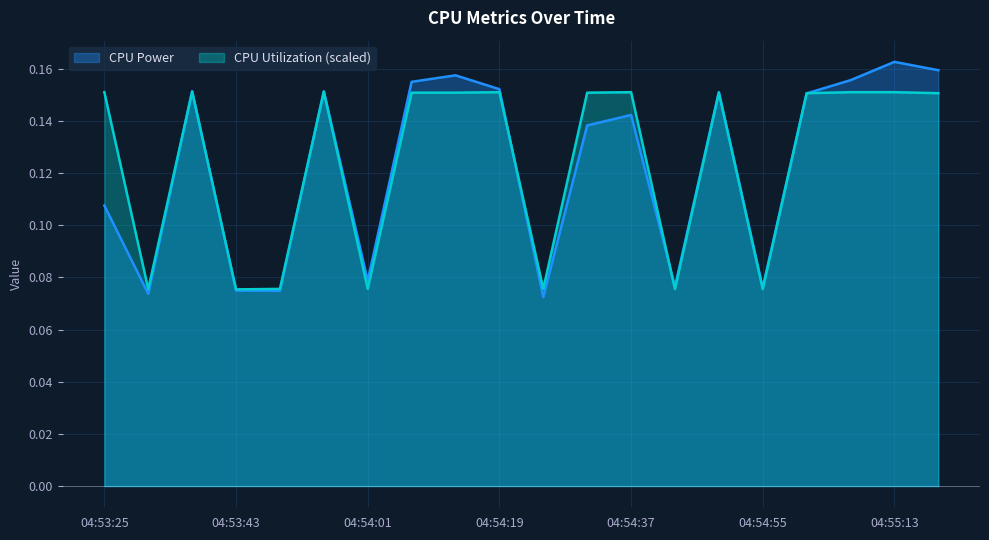

At how many categories does at least one series exceed 0?

20